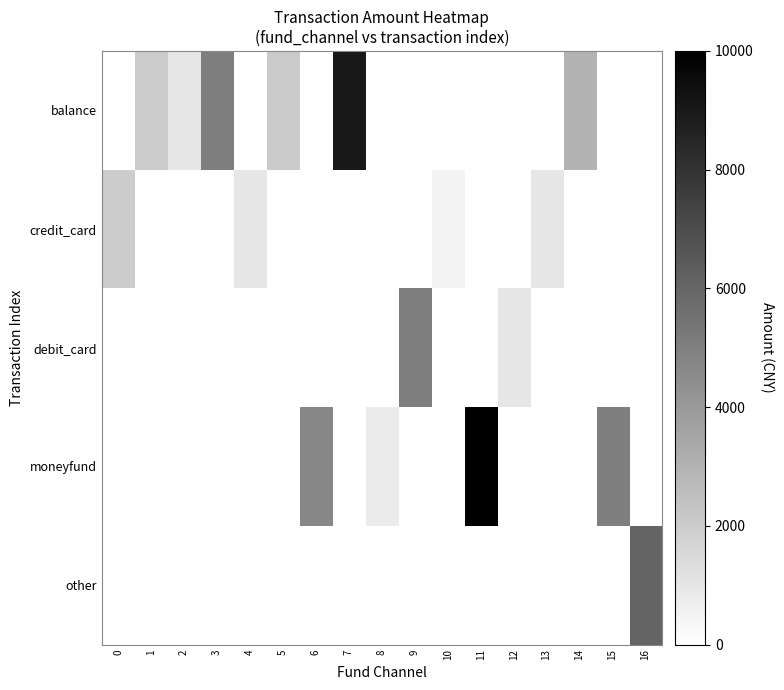

At how many categories does at least one series exceed 7586?

2